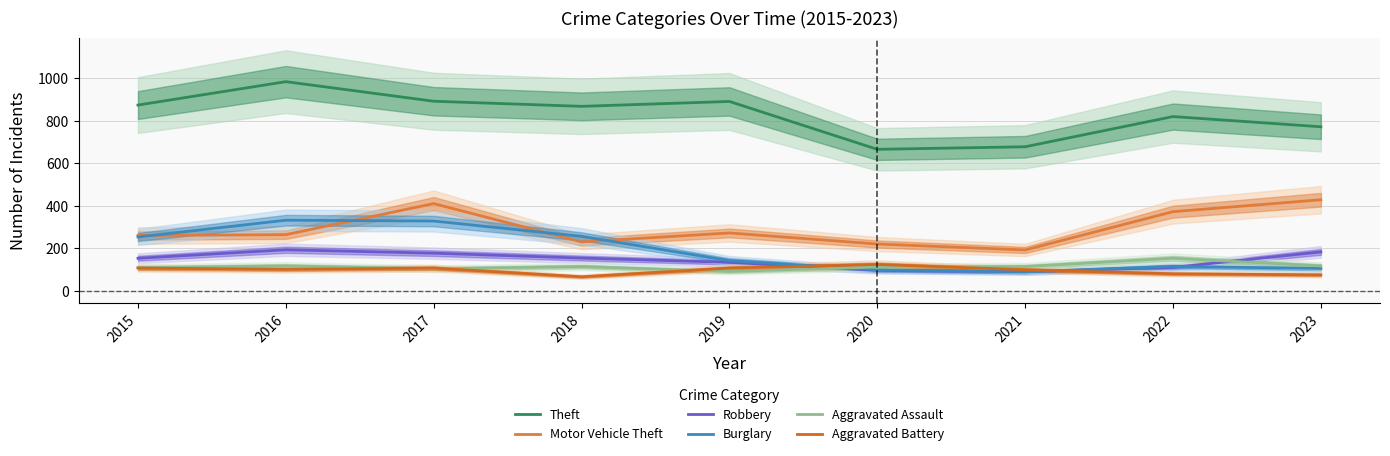

Is it true that Motor Vehicle Theft equals 588 at 2017?

False